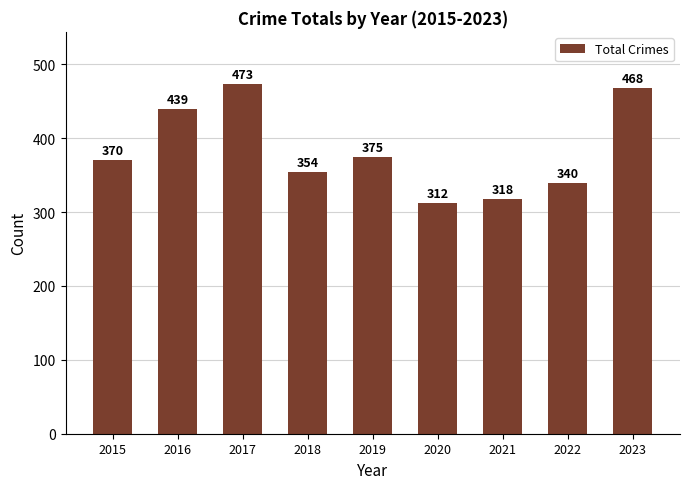

What is the difference between the maximum and minimum values?

161